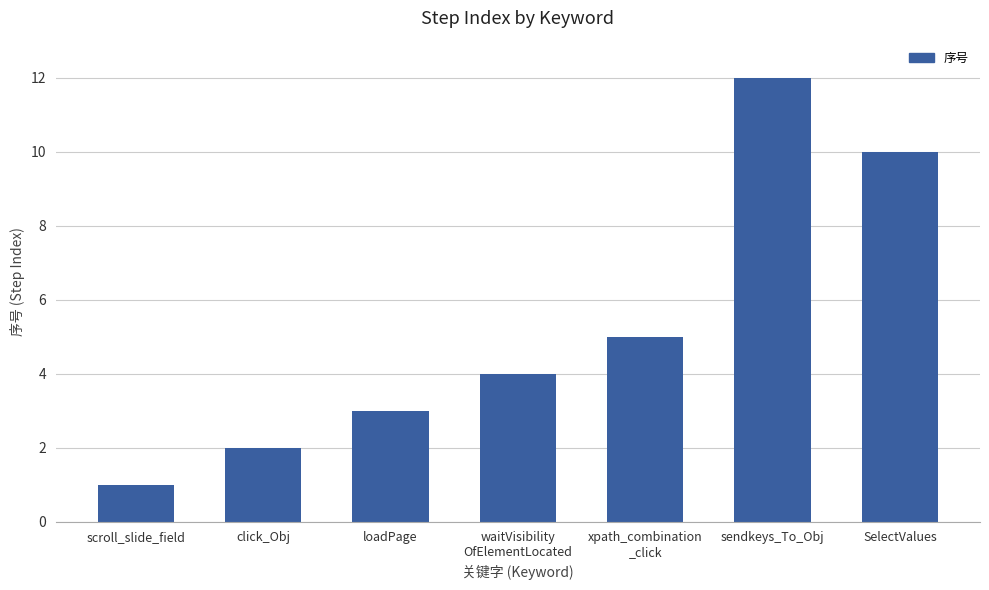

What is the label of the 1st bar from the right?

SelectValues